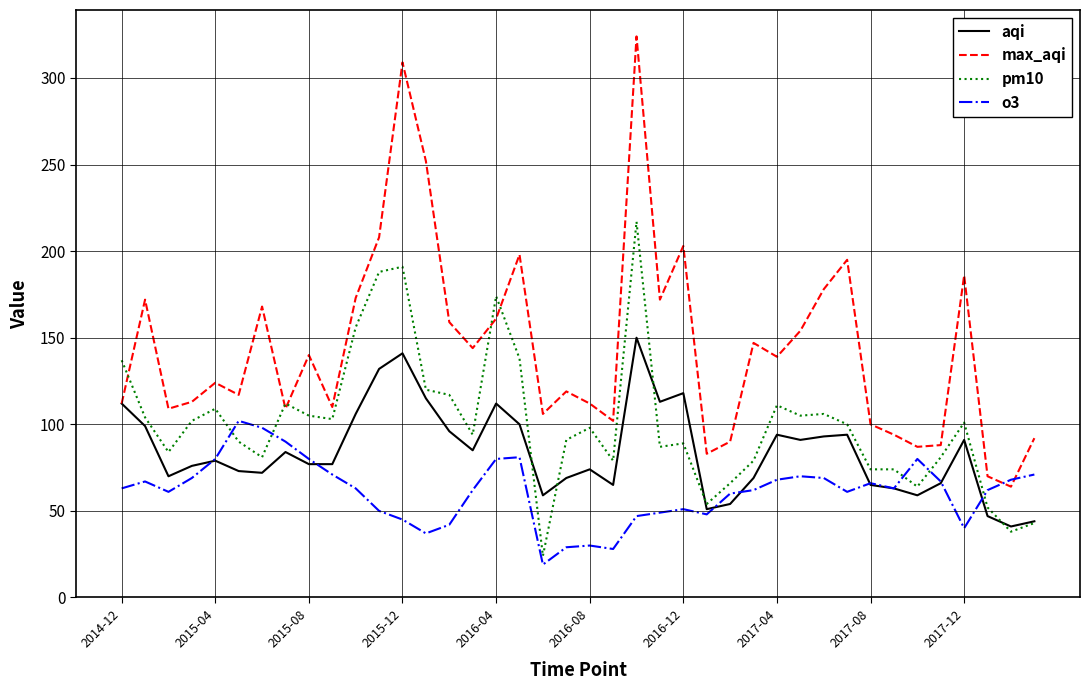

Rank the series by their average value, from highest to lowest.

max_aqi, pm10, aqi, o3